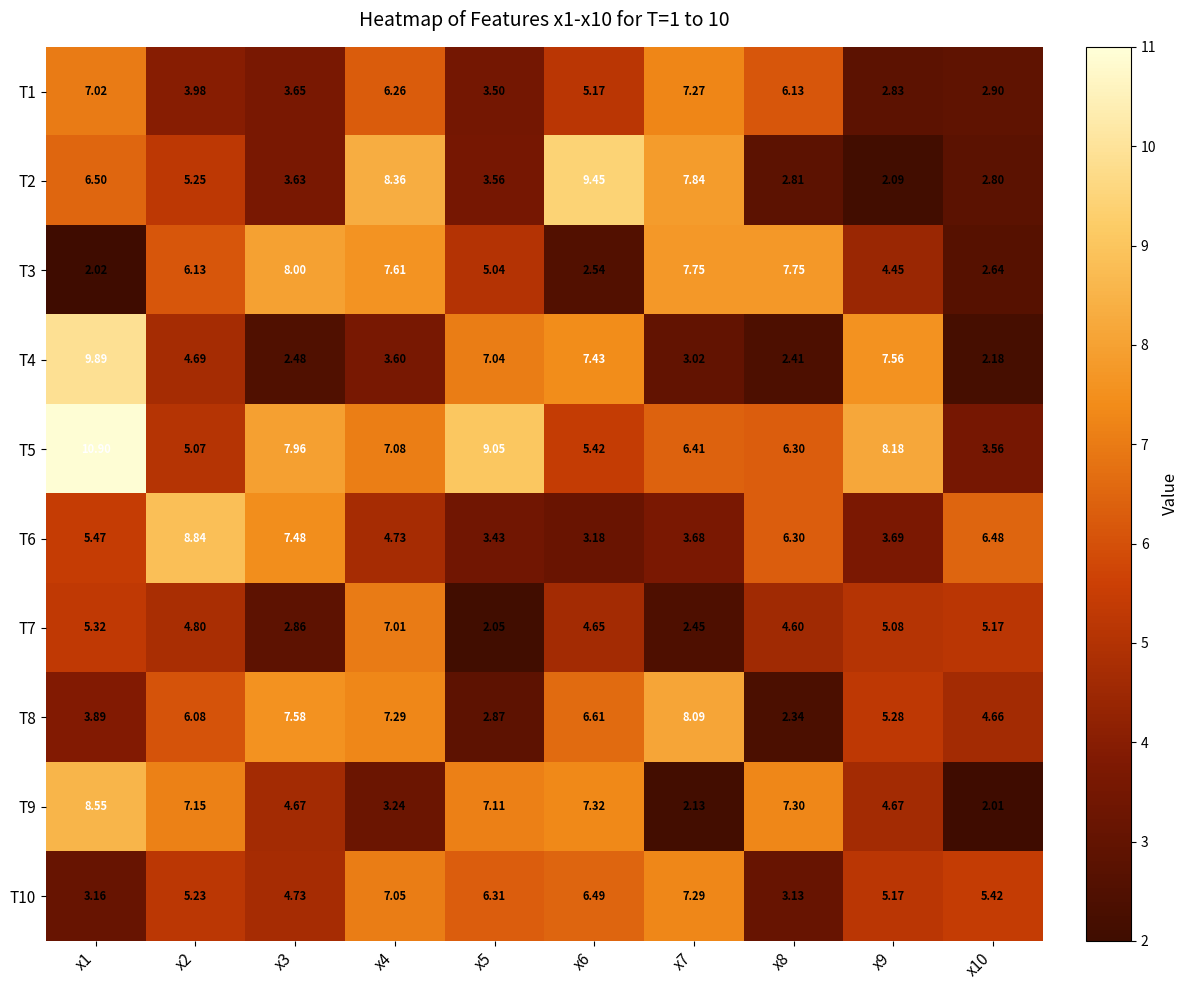

Is the value of T7 at x9 greater than the value of T8 at x1?

Yes